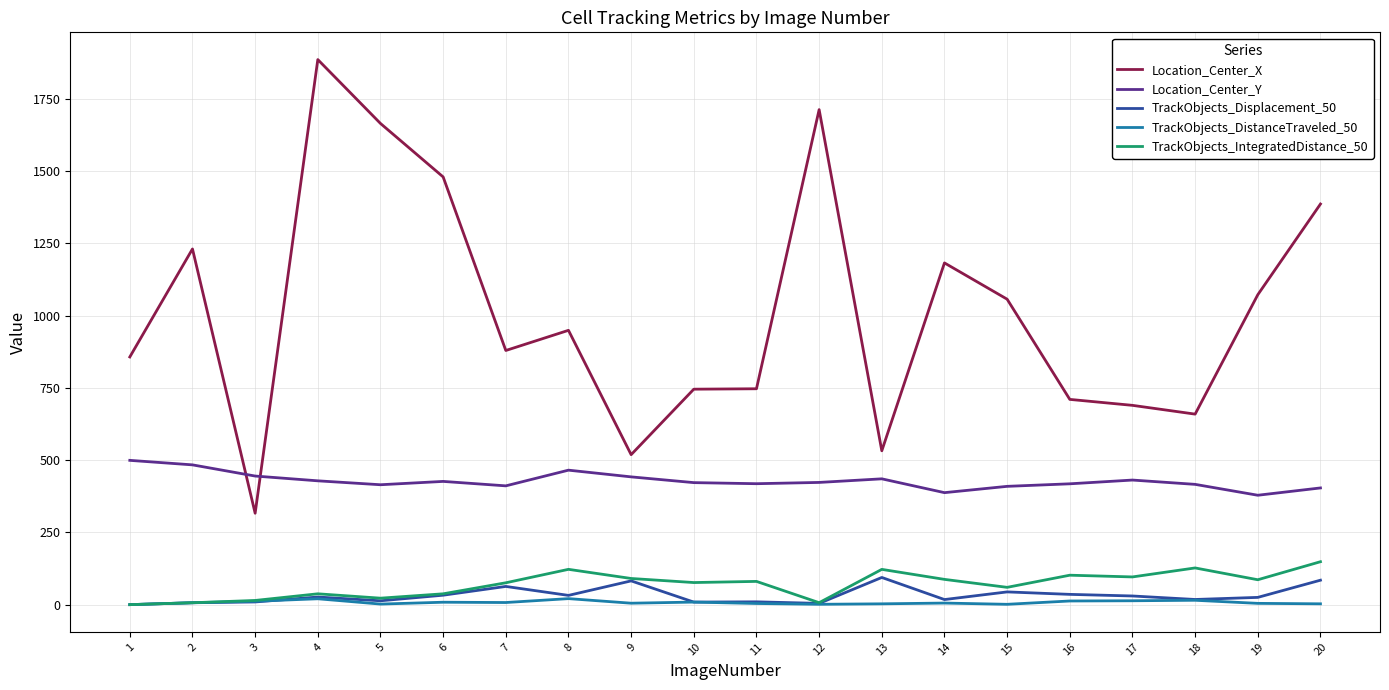

What is the total value across all series at 19?

1566.4